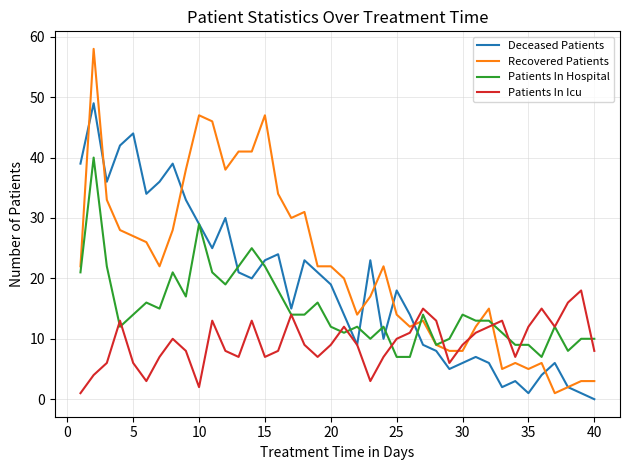

What is the difference between the maximum and minimum values in the Patients In Hospital series?

33